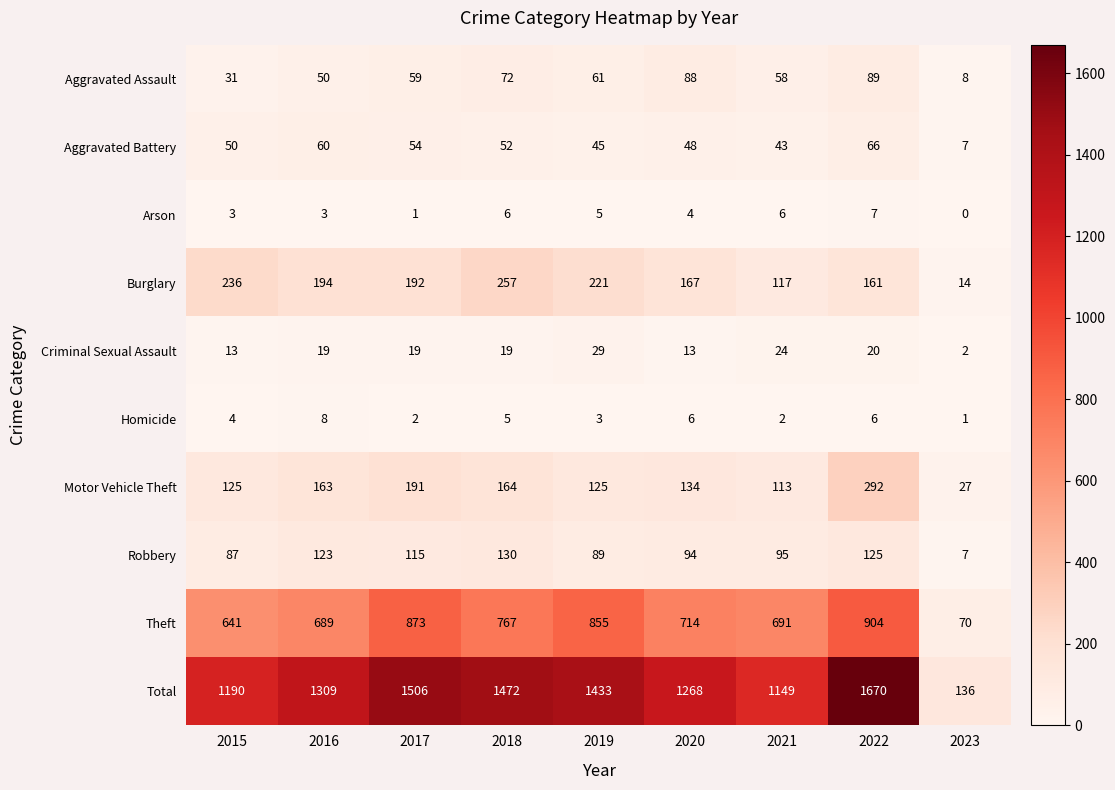

What is the maximum value shown in the chart?

1670